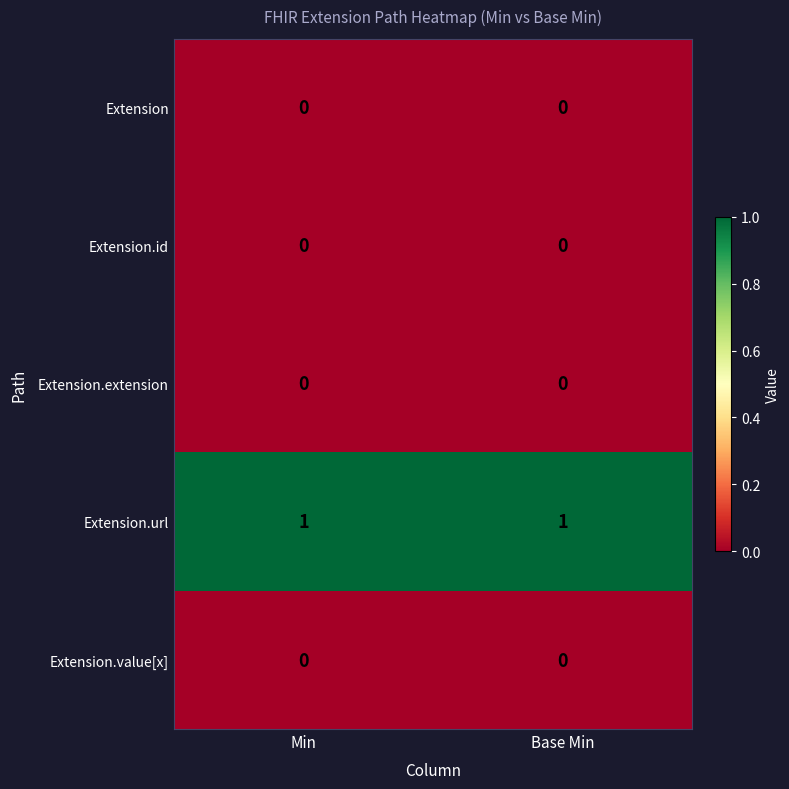

What is the total value across all series at Min?

1